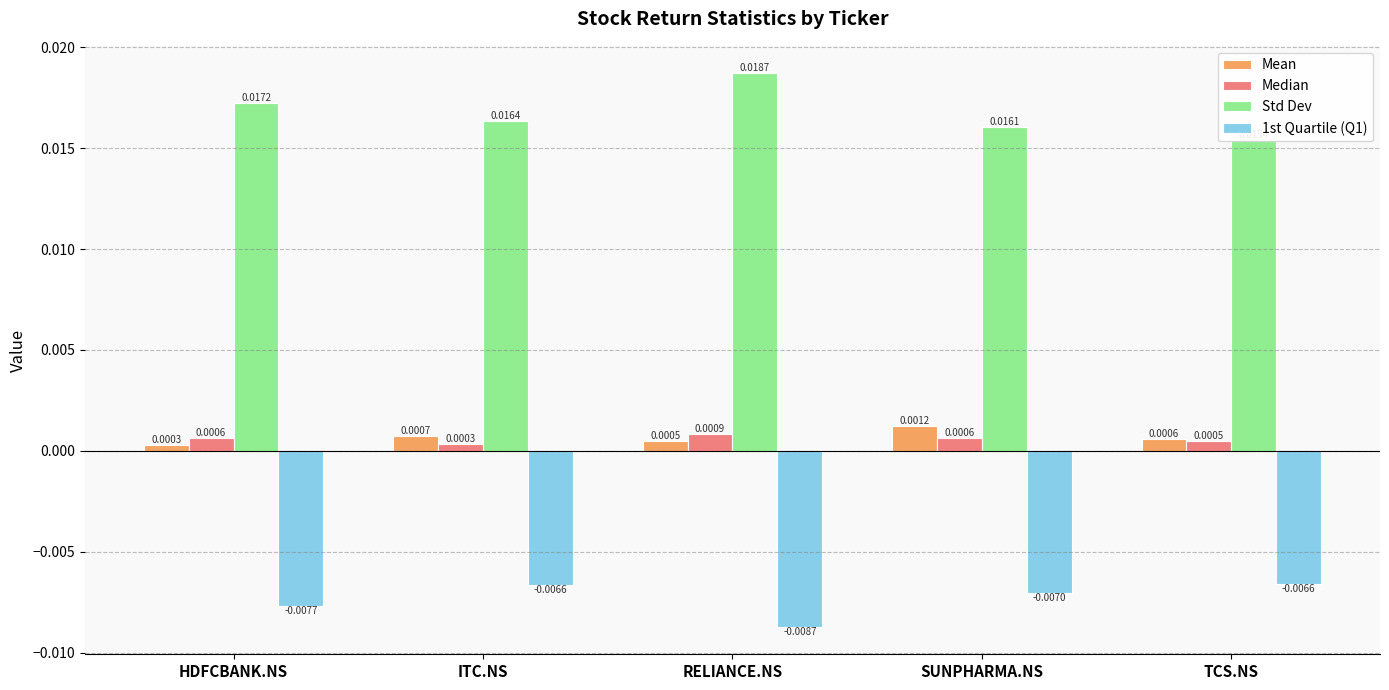

Which has a higher value, HDFCBANK.NS or RELIANCE.NS?

RELIANCE.NS